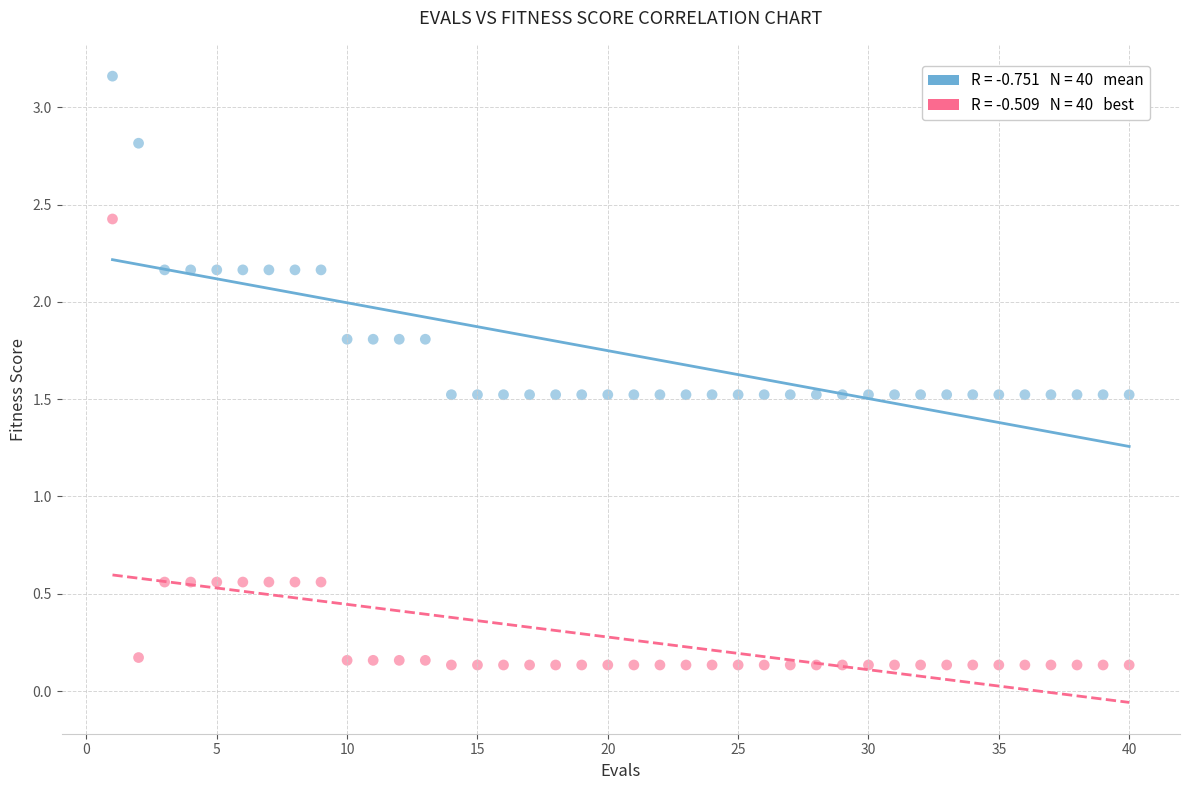

Across all data points, what is the range of X values (max minus min)?

39.0